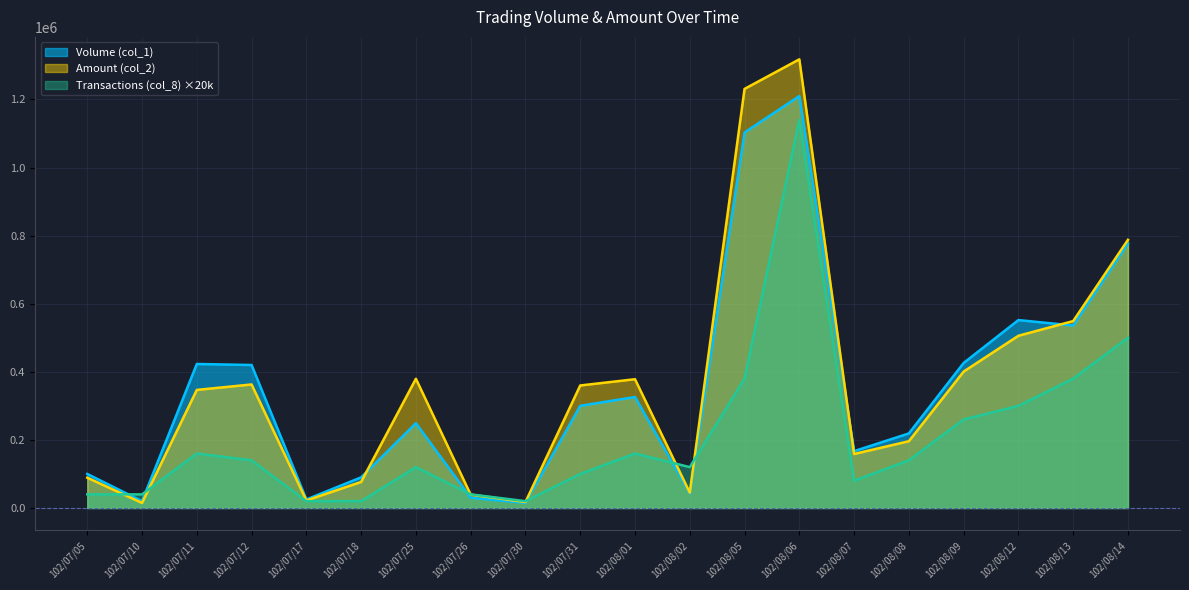

True or false: Volume (col_1) has more than 2 interior local peaks.

True